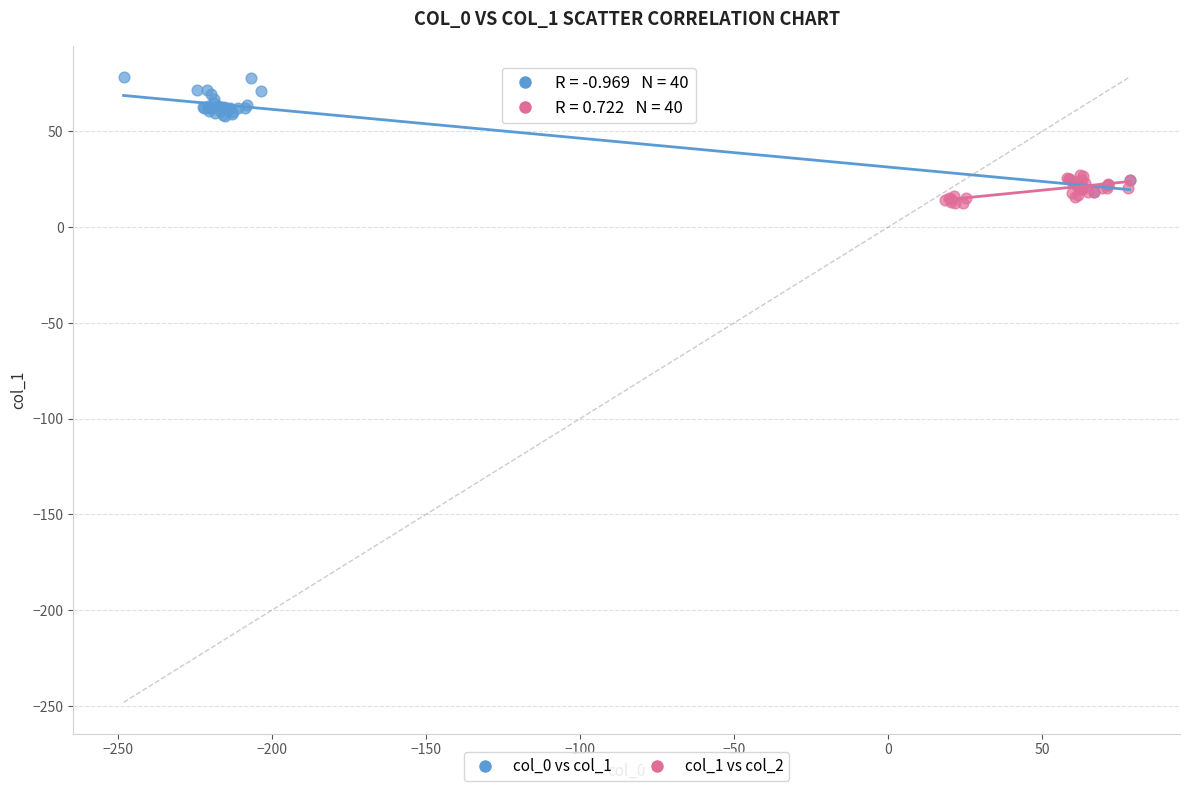

Which series contains the highest Y value?

col_0 vs col_1